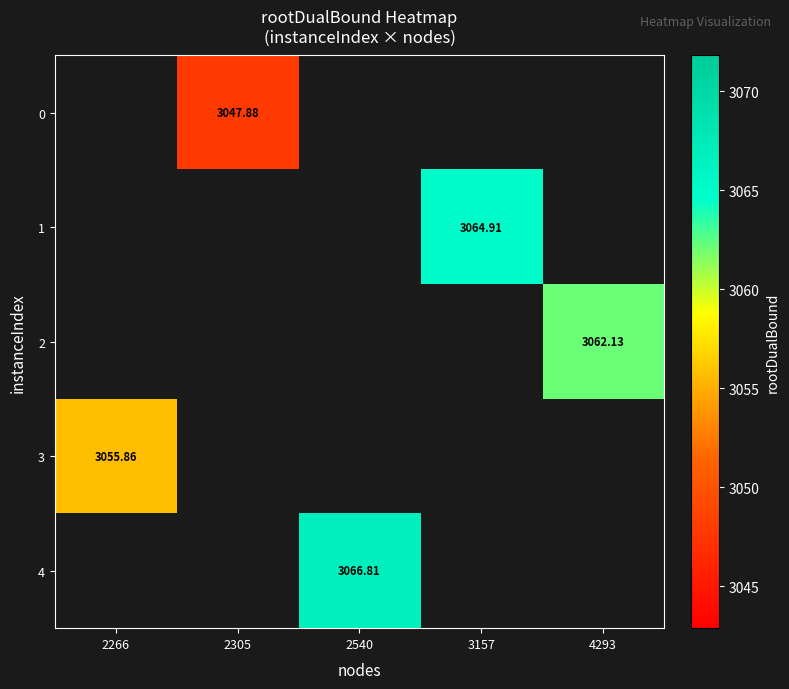

Which series has the widest spread of values?

3